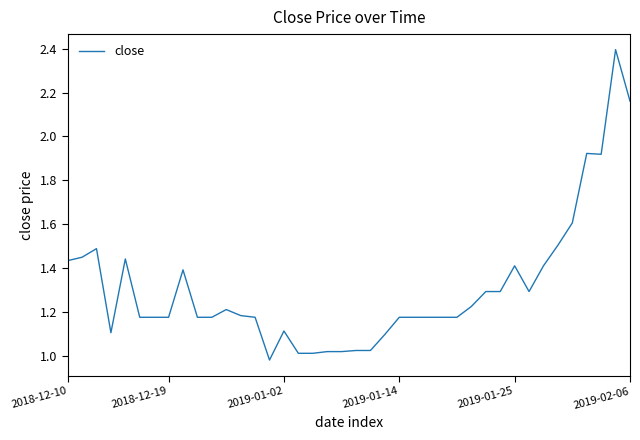

Does the chart display data point markers on the line(s)?

No